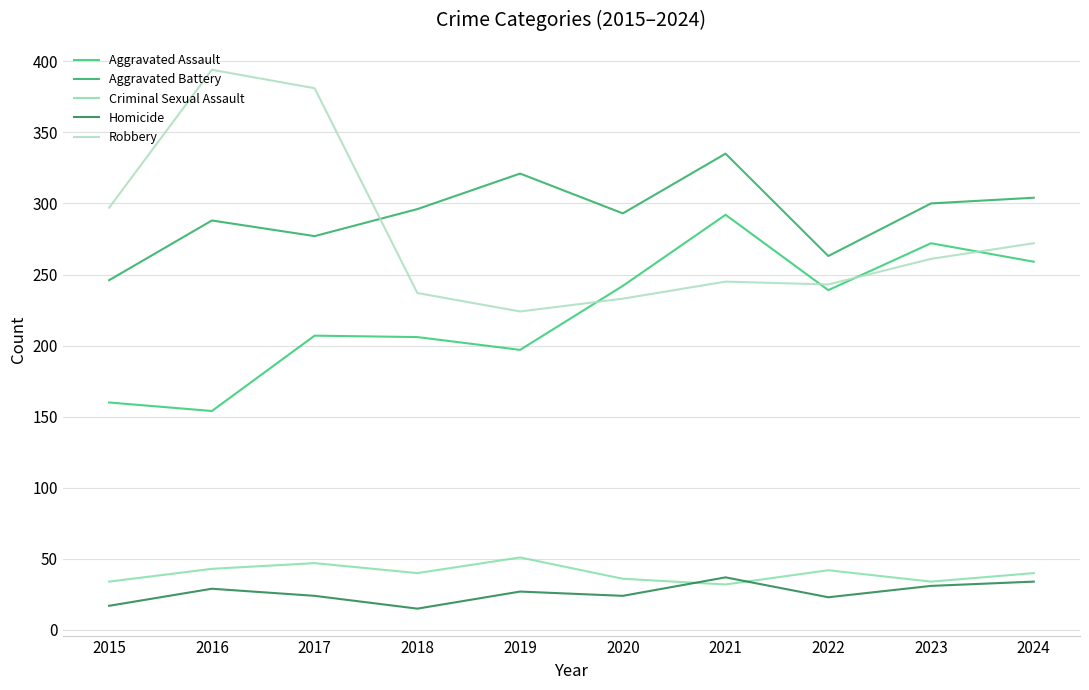

What is the total value across all series at 2024?

909